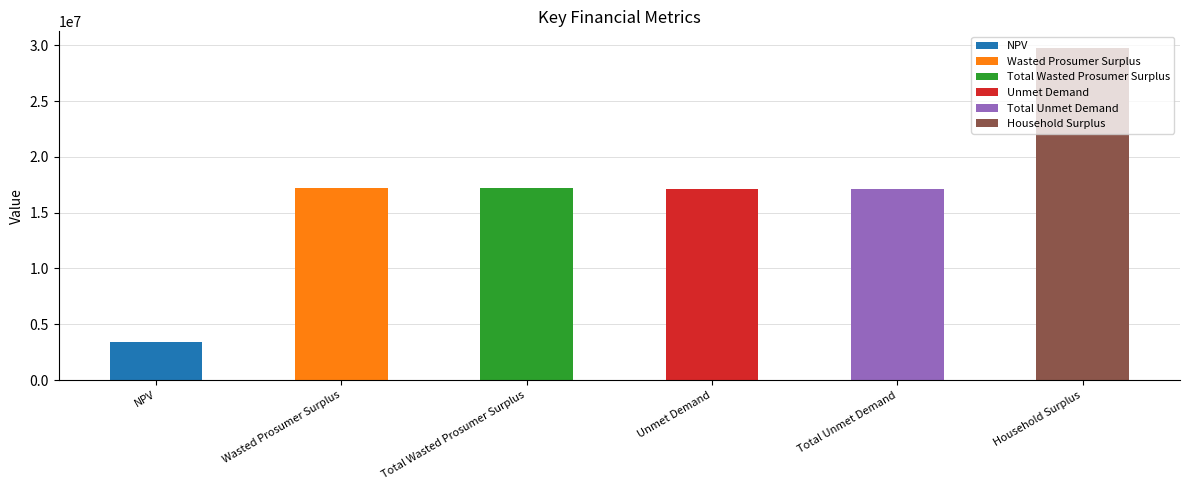

What position from the right is Household Surplus?

1